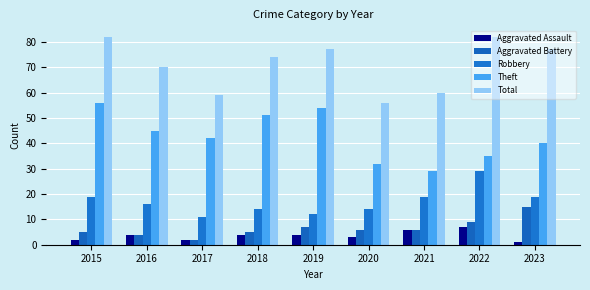

Rank the series by their maximum value, from highest to lowest.

Total, Theft, Robbery, Aggravated Battery, Aggravated Assault